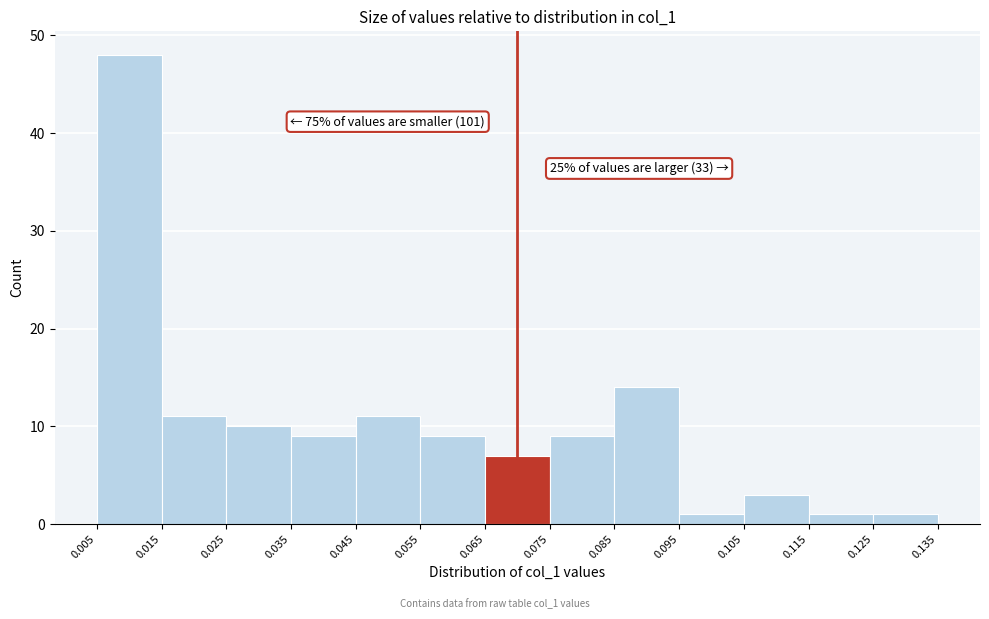

Which range on the x-axis has the tallest bar?

0.005 to 0.015